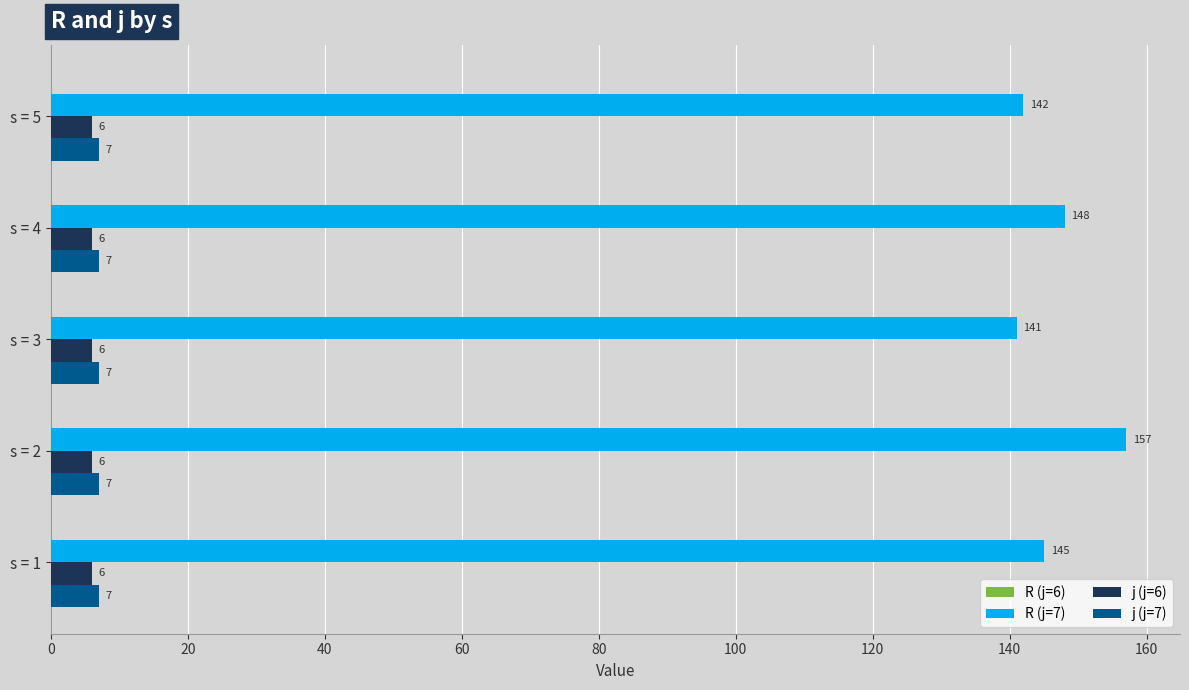

Read the j (j=6) value at s = 3.

6